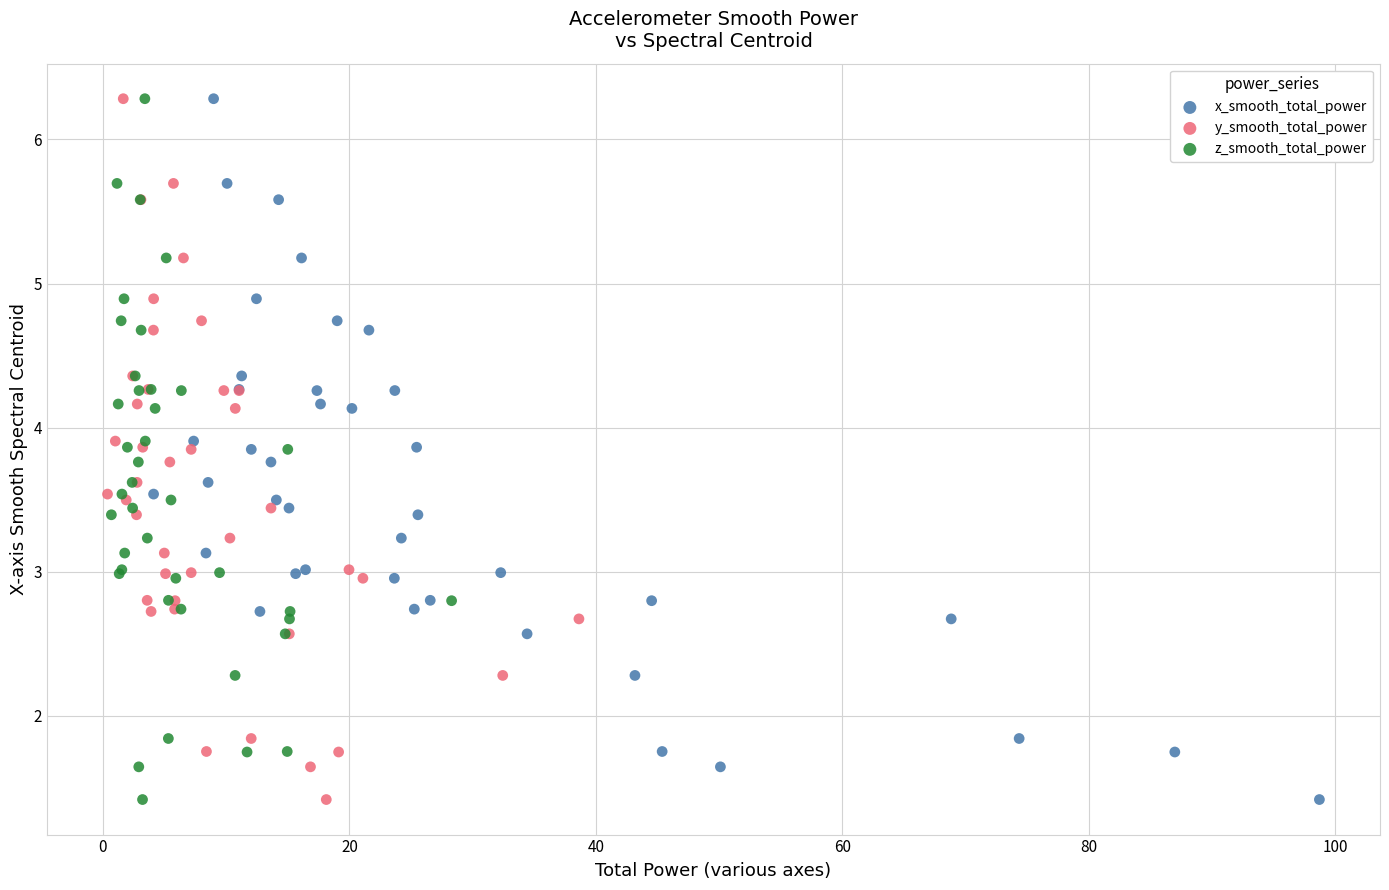

What are all the series names shown in the legend?

x_smooth_total_power, y_smooth_total_power, z_smooth_total_power